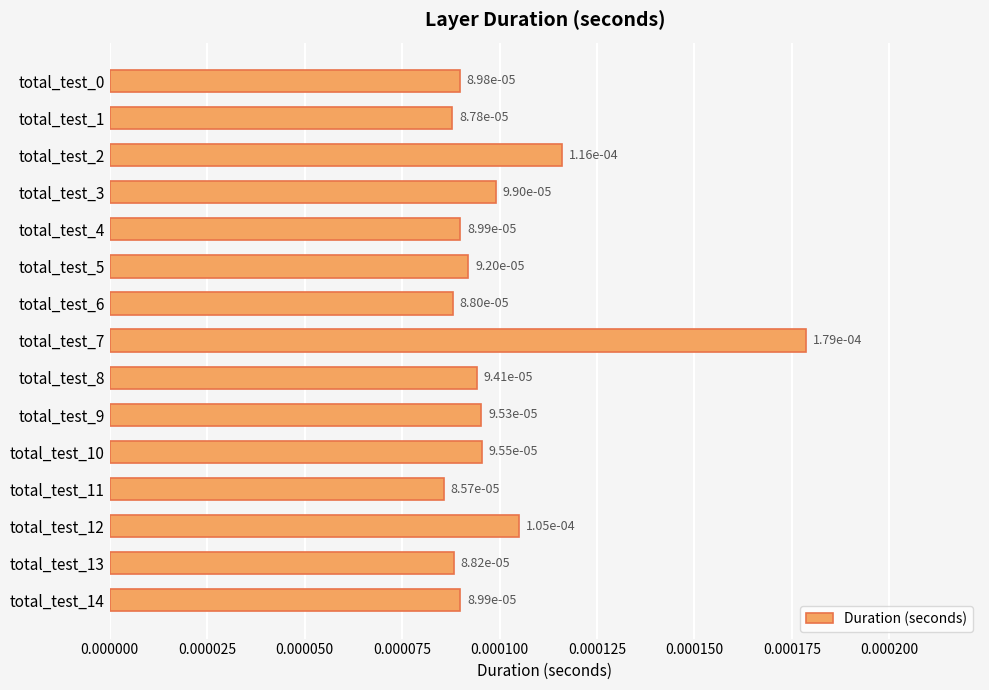

At which category does the chart reach its minimum across all series?

total_test_11